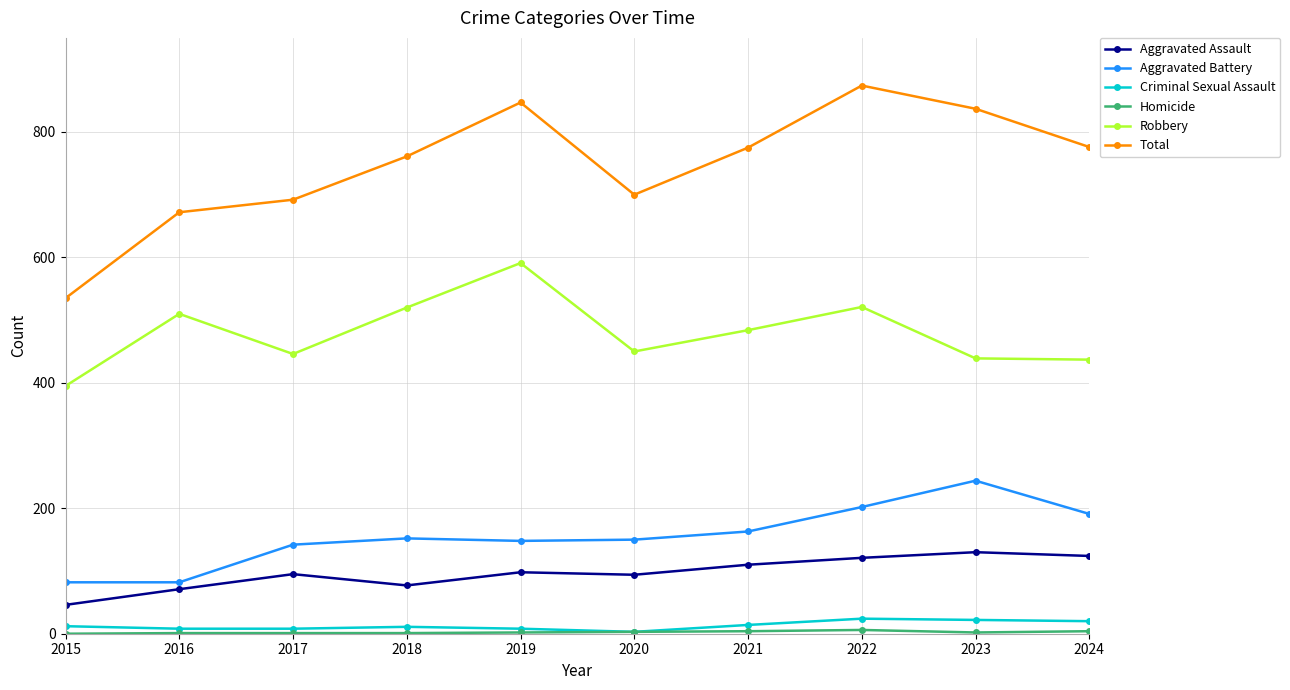

Which series has the largest range (max minus min)?

Total